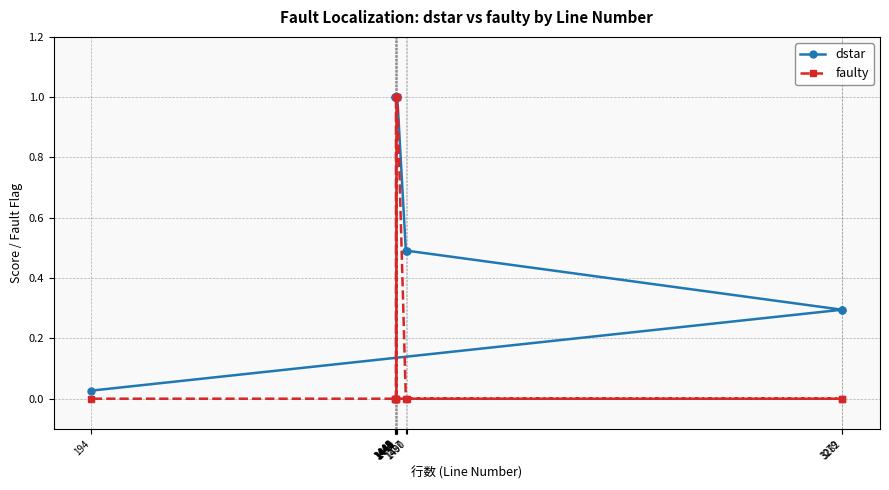

Is it true that dstar equals 1.0 at 1448?

True